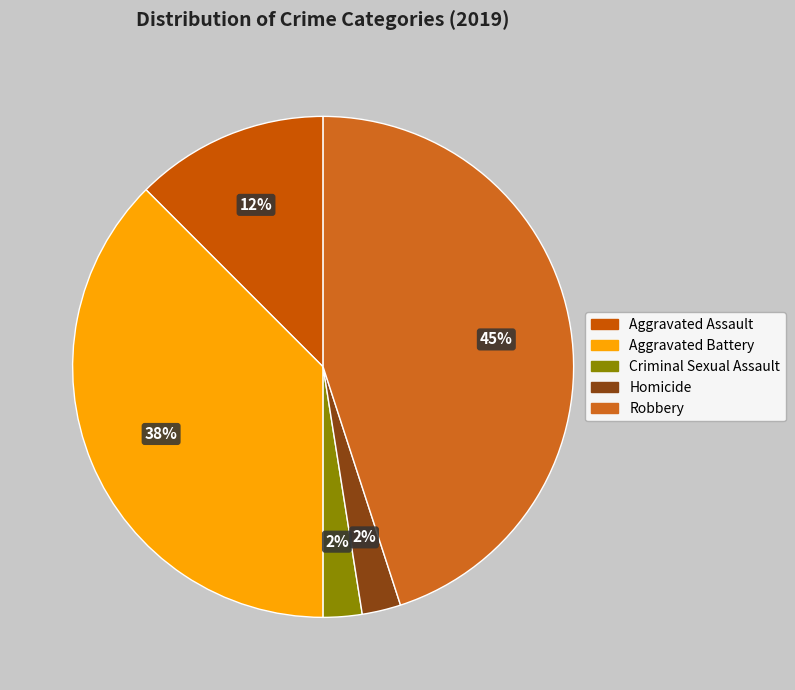

To the nearest percent, what is the combined percentage of Robbery and Aggravated Assault?

58%